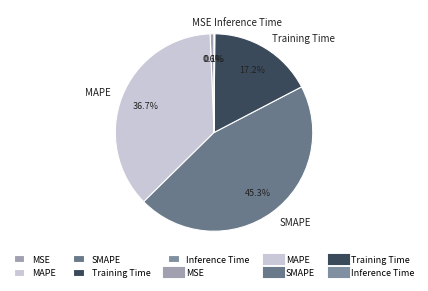

Which category has the biggest portion of the pie?

SMAPE